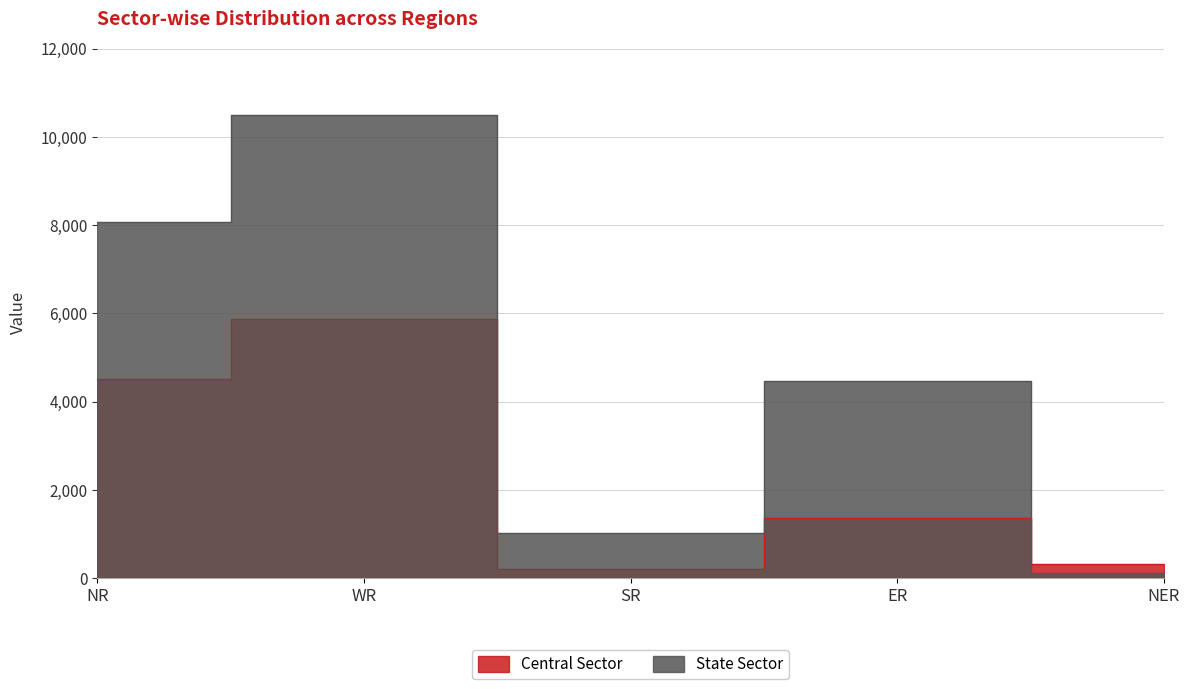

Between NER and WR, which is larger?

WR